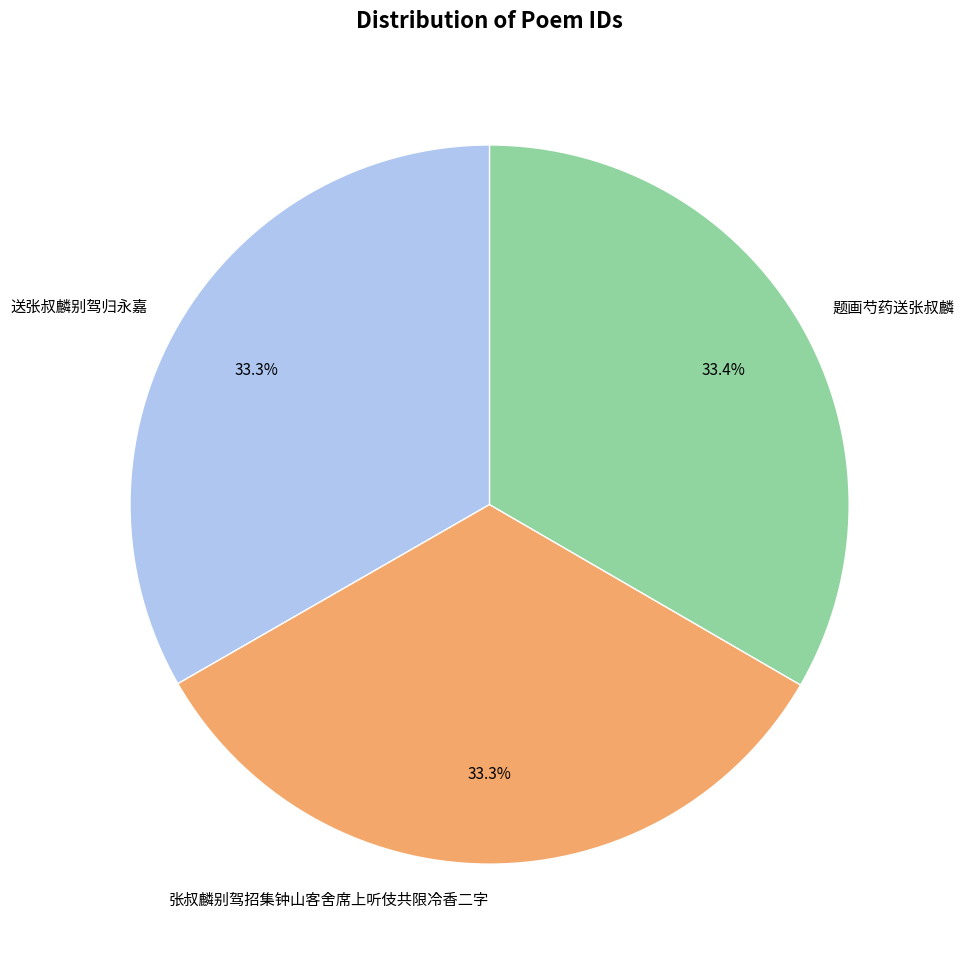

Approximately how many times larger is the value at 张叔麟别驾招集钟山客舍席上听伎共限冷香二字 compared to 题画芍药送张叔麟?

1.0